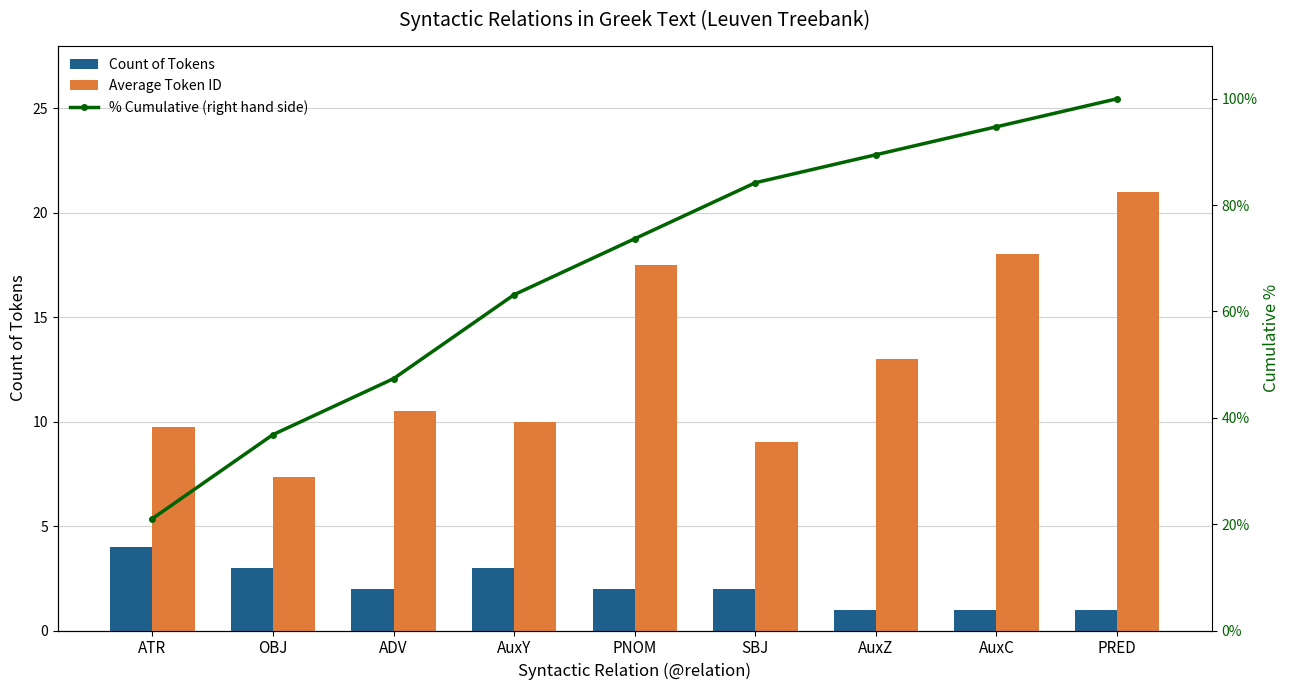

Is it true that % Cumulative (right hand side) equals 47.4 at ADV?

True